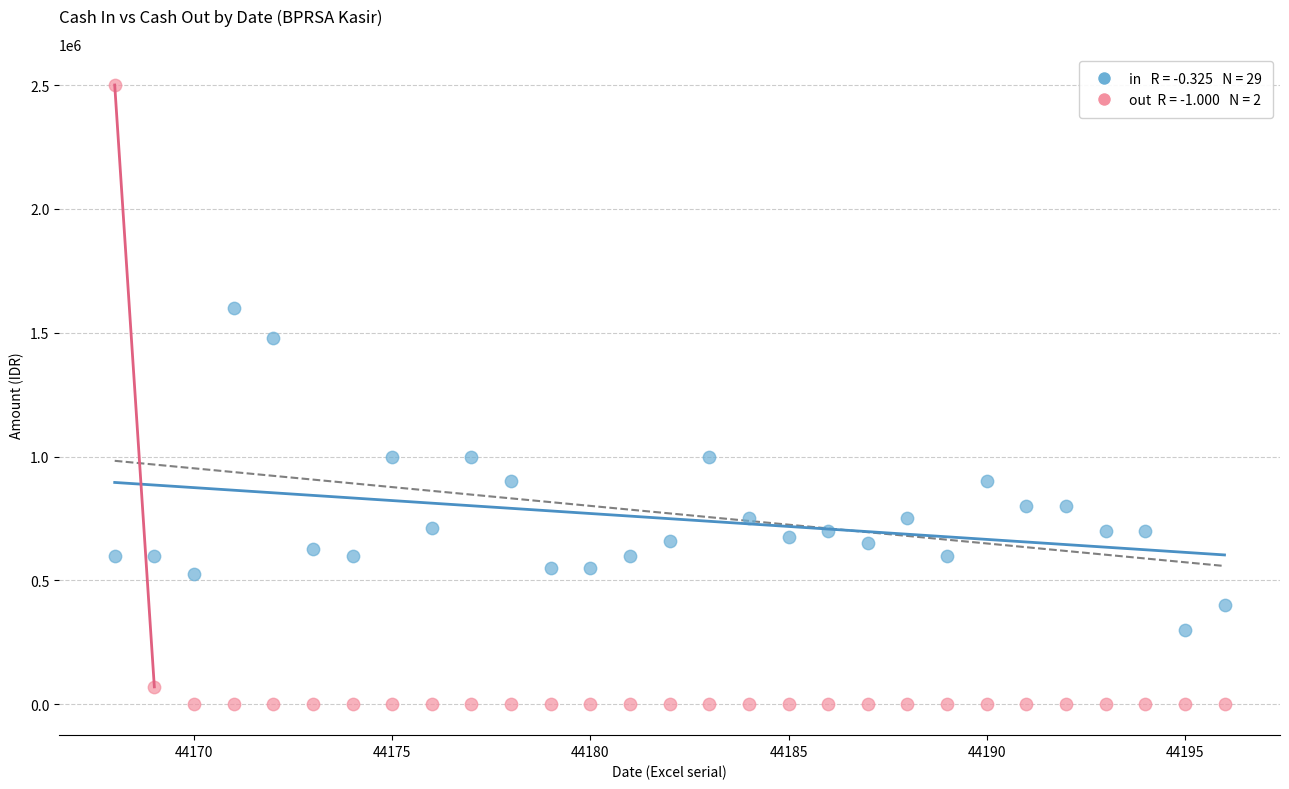

Across all data points, what is the range of X values (max minus min)?

28